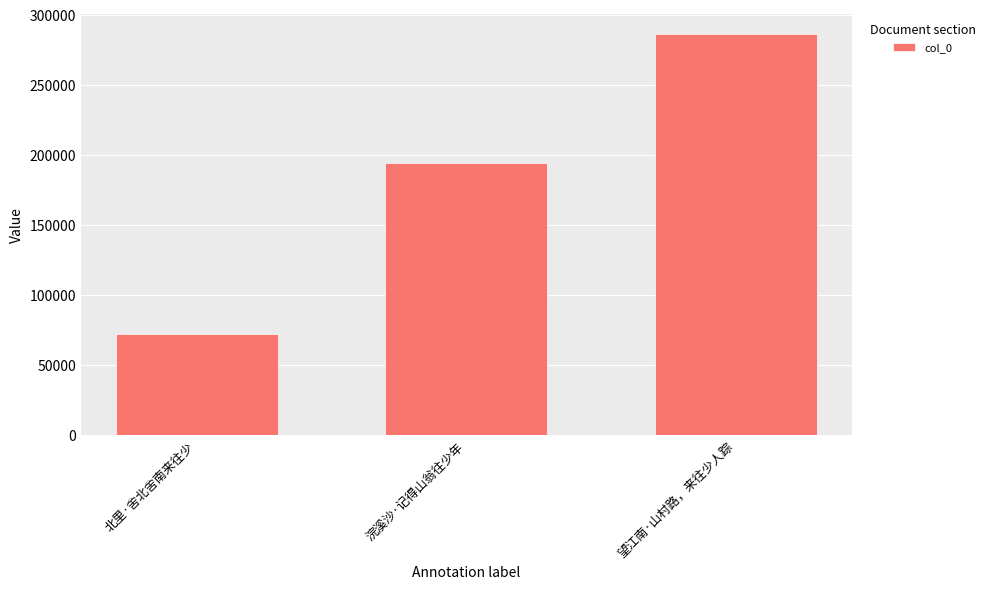

What is the label of the 3rd bar from the right?

北里·舍北舍南来往少